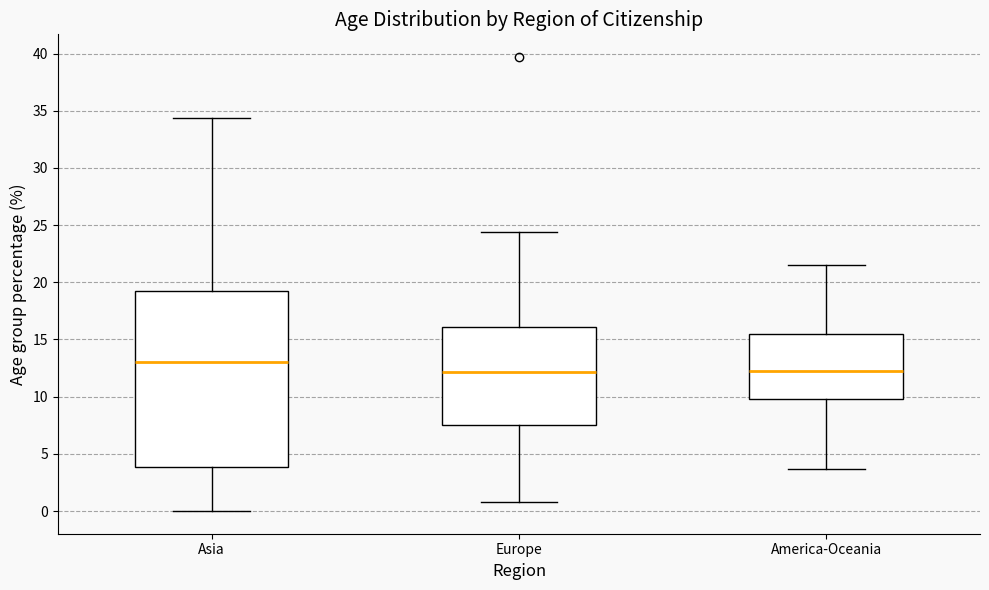

Which box is the tallest, from its lower edge to its upper edge?

Asia